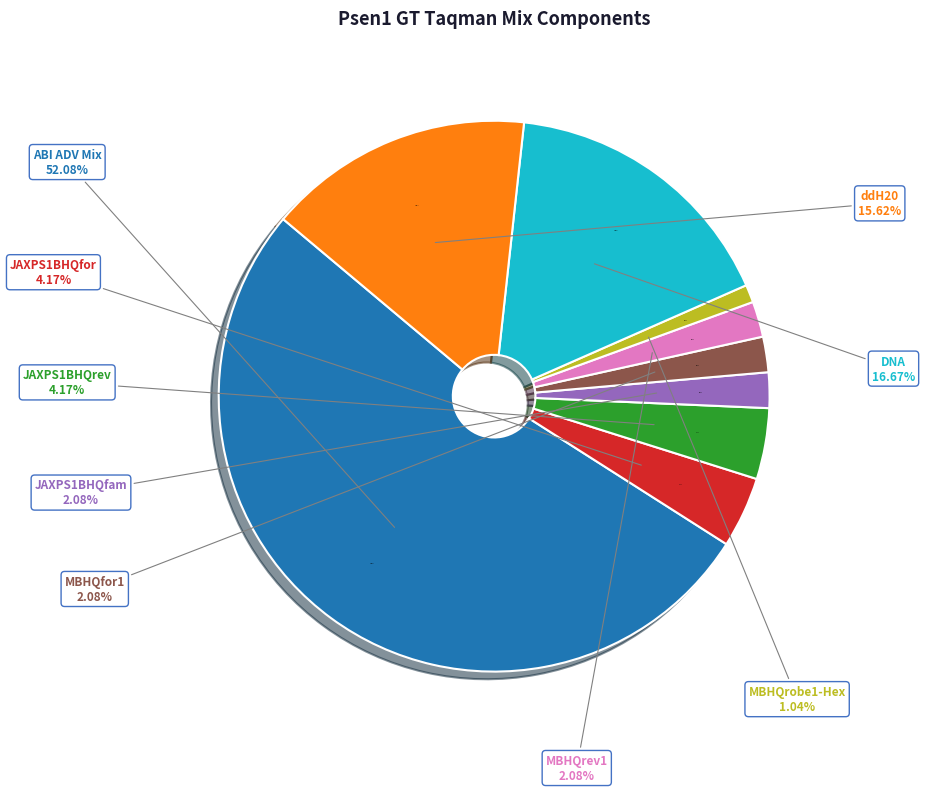

Does ddH20 account for over 50% of the chart?

No